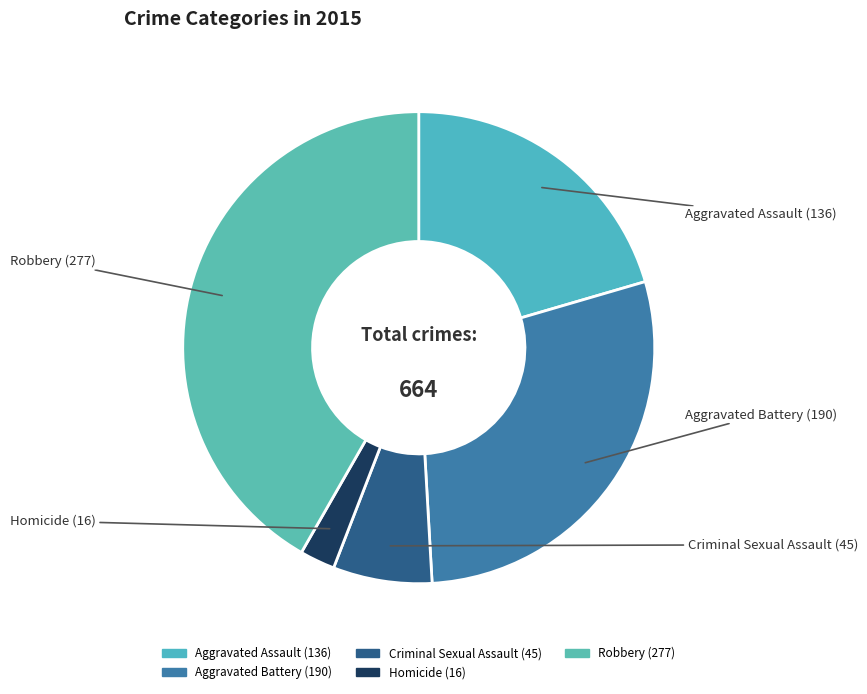

Is there any slice that represents more than half of the pie?

No